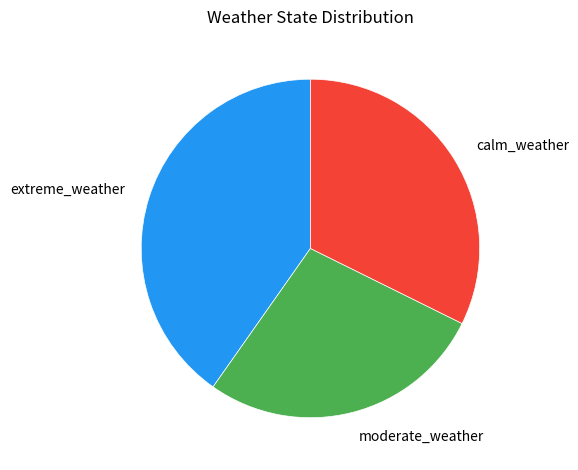

Count the number of slices in the pie.

3